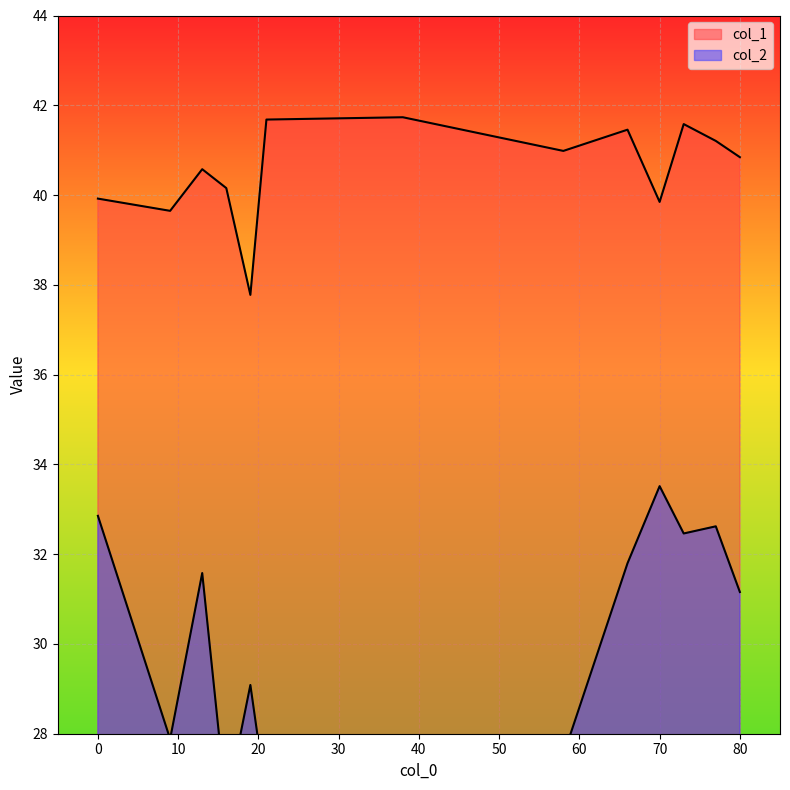

What is the sum of all col_1 values?

527.4